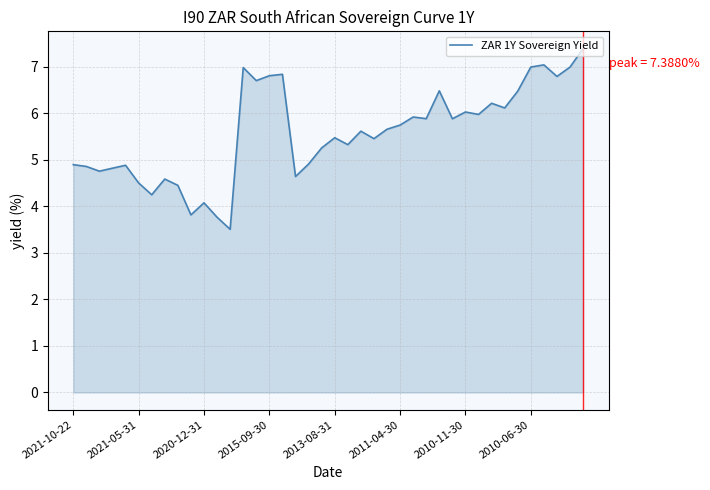

What is the greatest value displayed?

7.4